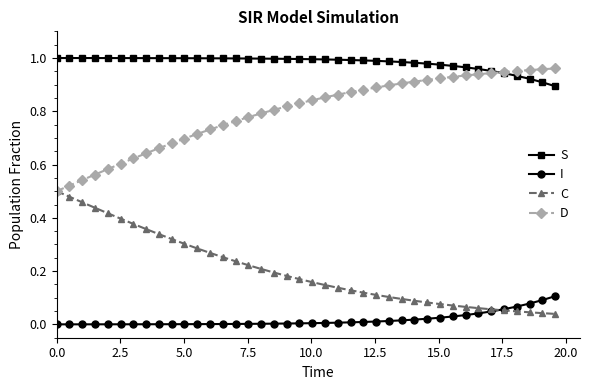

List the series in order of their peak value, lowest first.

I, C, D, S